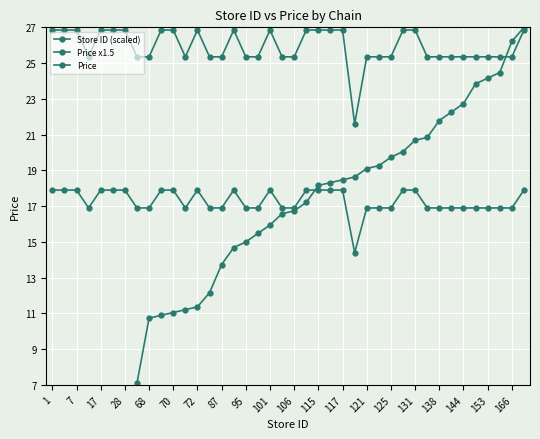

How many lines are shown in the chart?

3